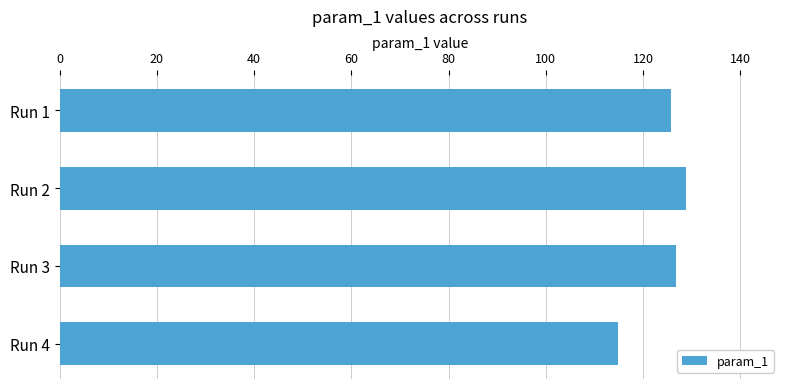

What is the minimum value shown in the chart?

114.8